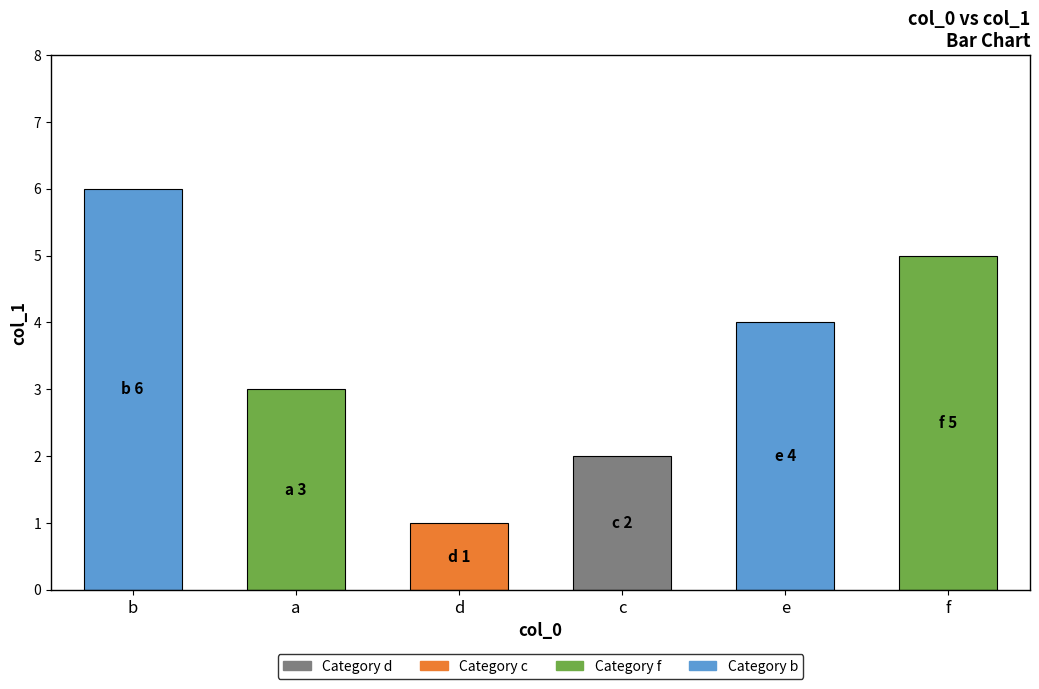

What is the greatest value displayed?

6